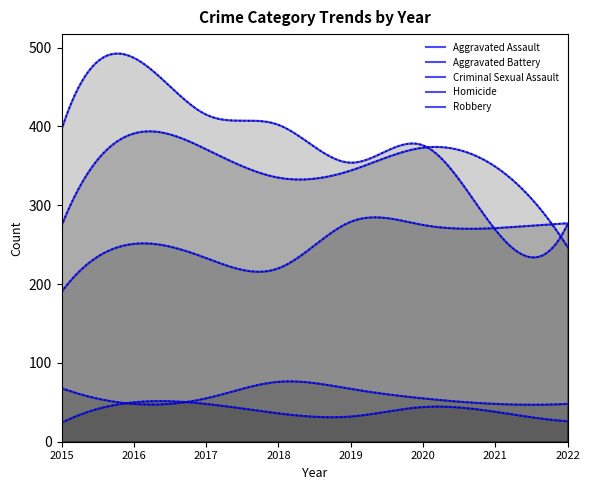

In Aggravated Assault, how many points are higher than both neighbors (excluding endpoints)?

2